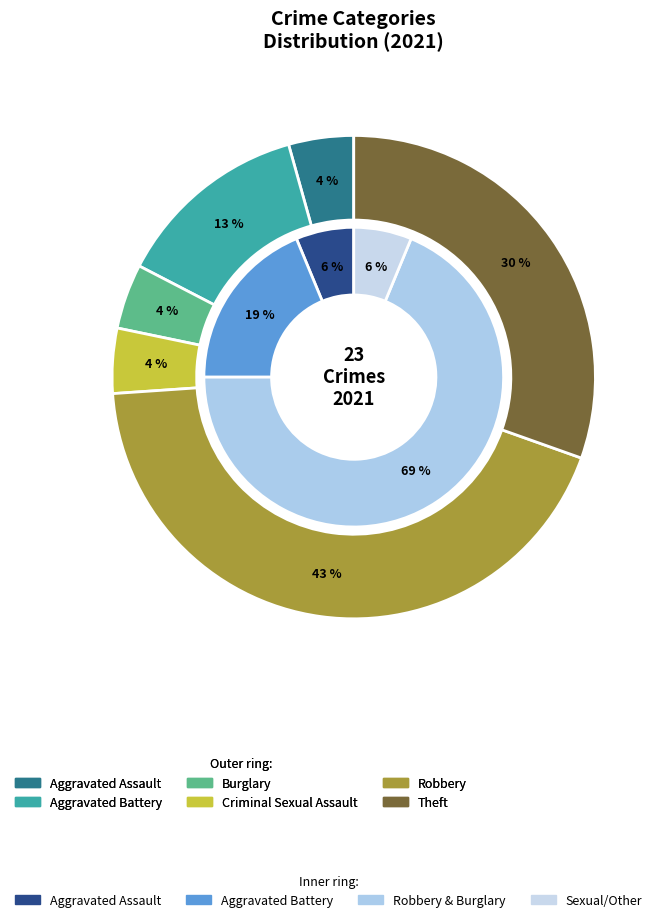

Is the sum of 4 and 2 greater than half?

No